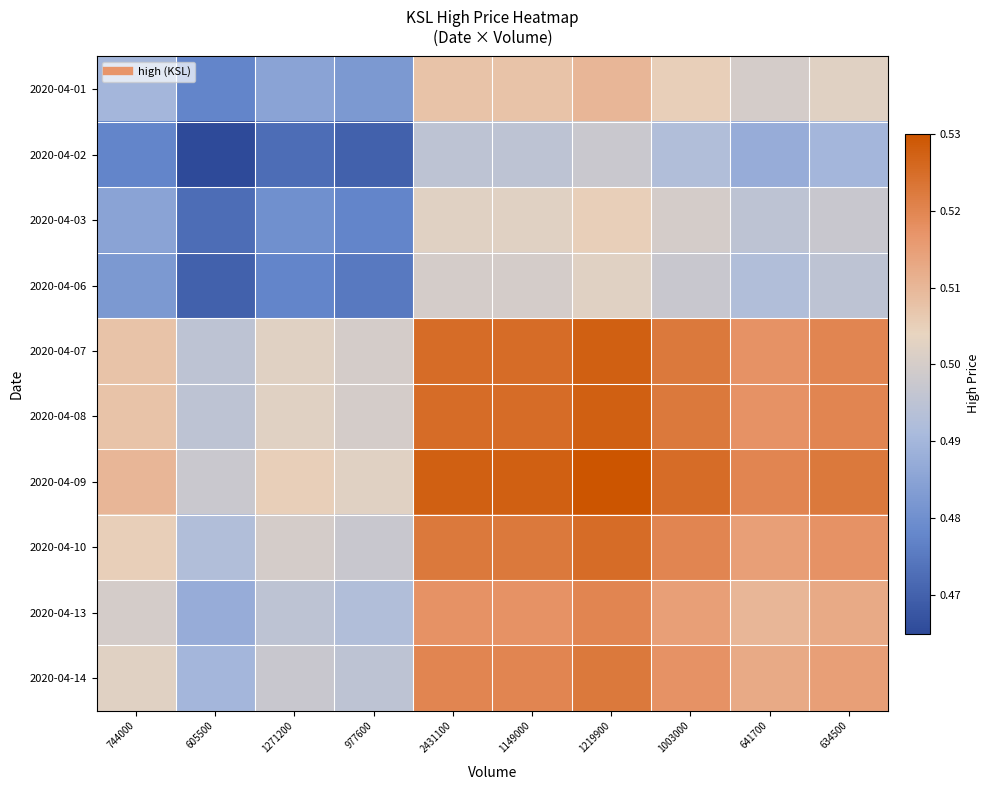

How many distinct data groups are displayed?

10